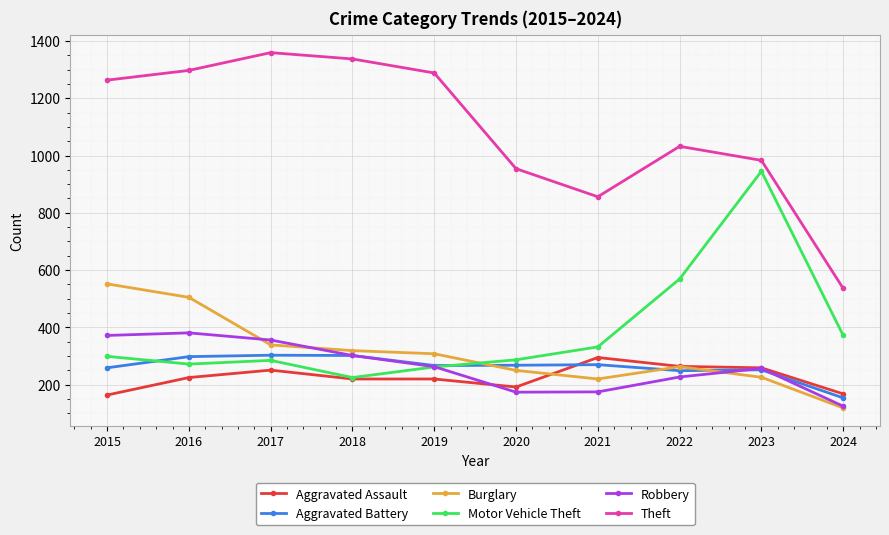

What is the average value of the Burglary series?

310